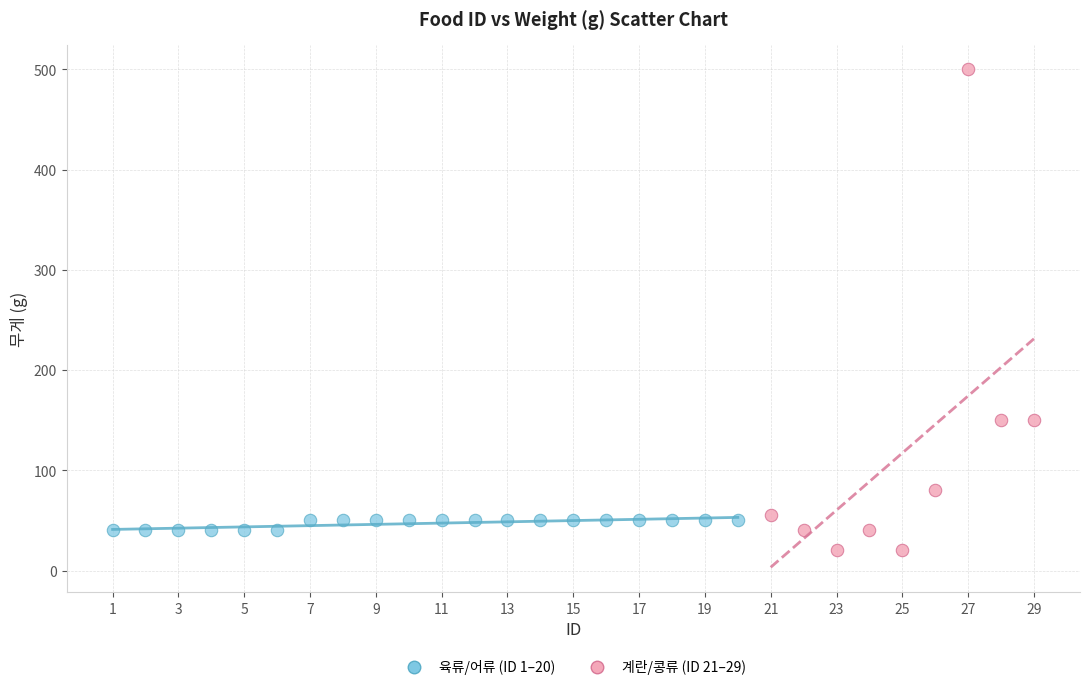

Which series contains the highest Y value?

계란/콩류 (ID 21–29)